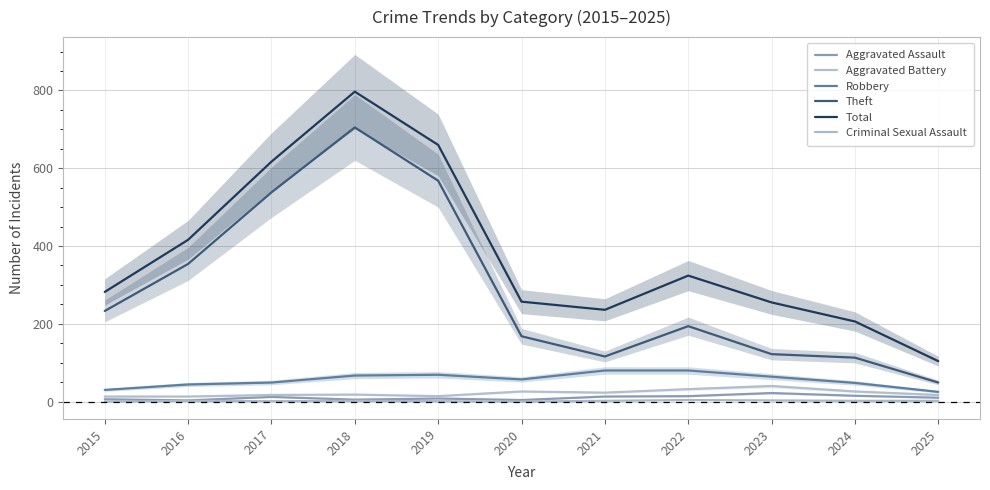

True or false: Total and Theft intersect in this chart.

False